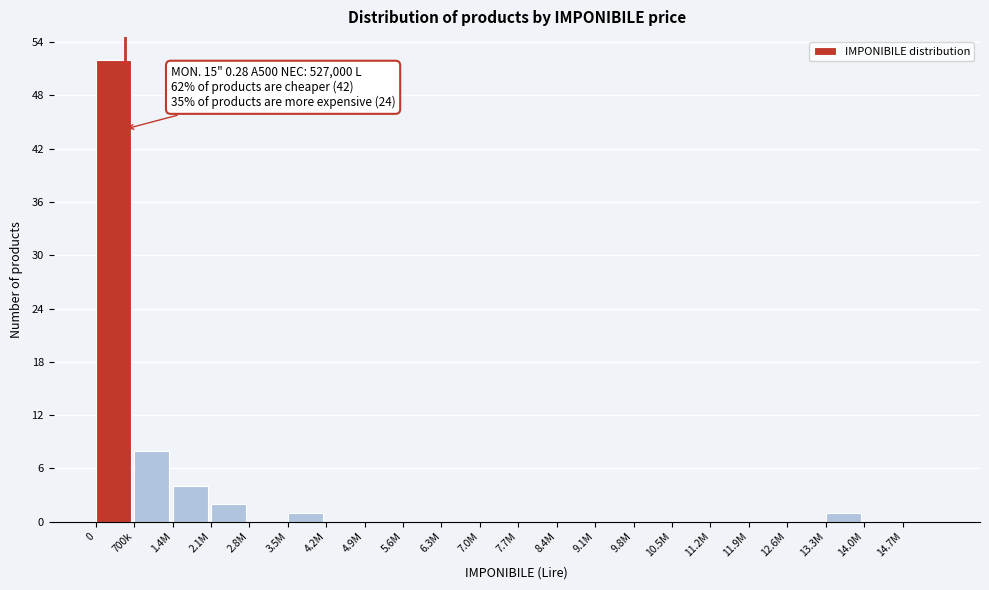

Reading left to right, transcribe all the data shown in this chart.

0=52	700k=8	1.4M=4	2.1M=2	2.8M=0	3.5M=1	4.2M=0	4.9M=0	5.6M=0	6.3M=0	7.0M=0	7.7M=0	8.4M=0	9.1M=0	9.8M=0	10.5M=0	11.2M=0	11.9M=0	12.6M=0	13.3M=1	14.0M=0	14.7M=0